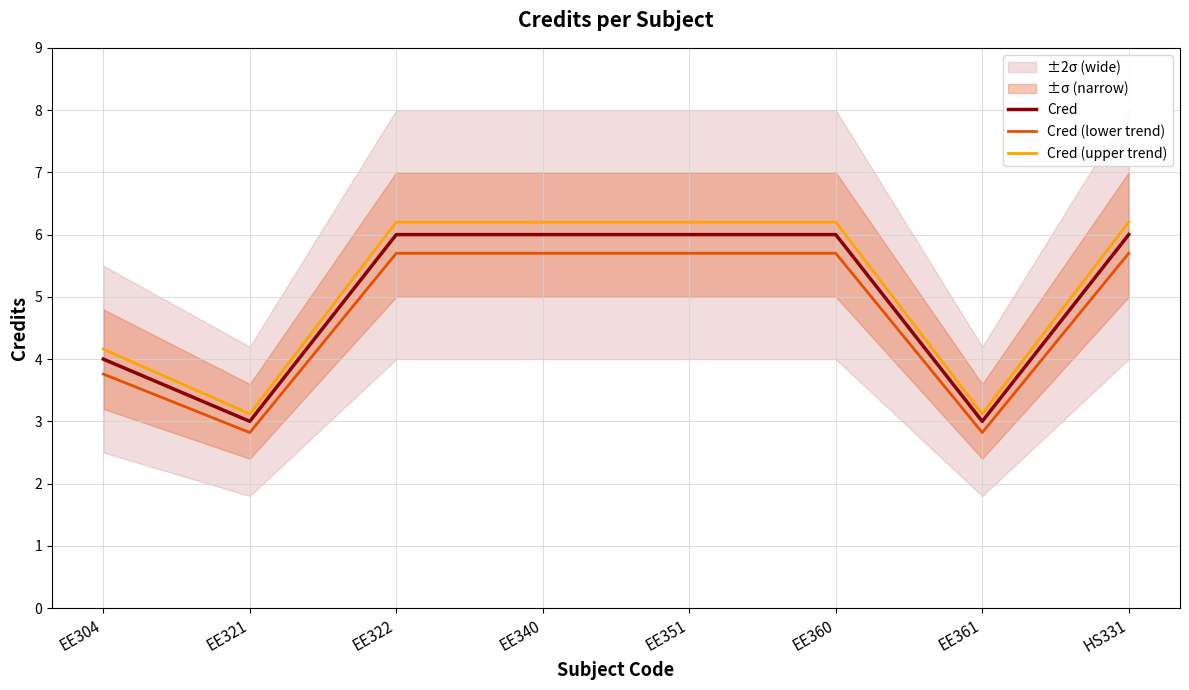

What is the minimum value shown in the chart?

2.8